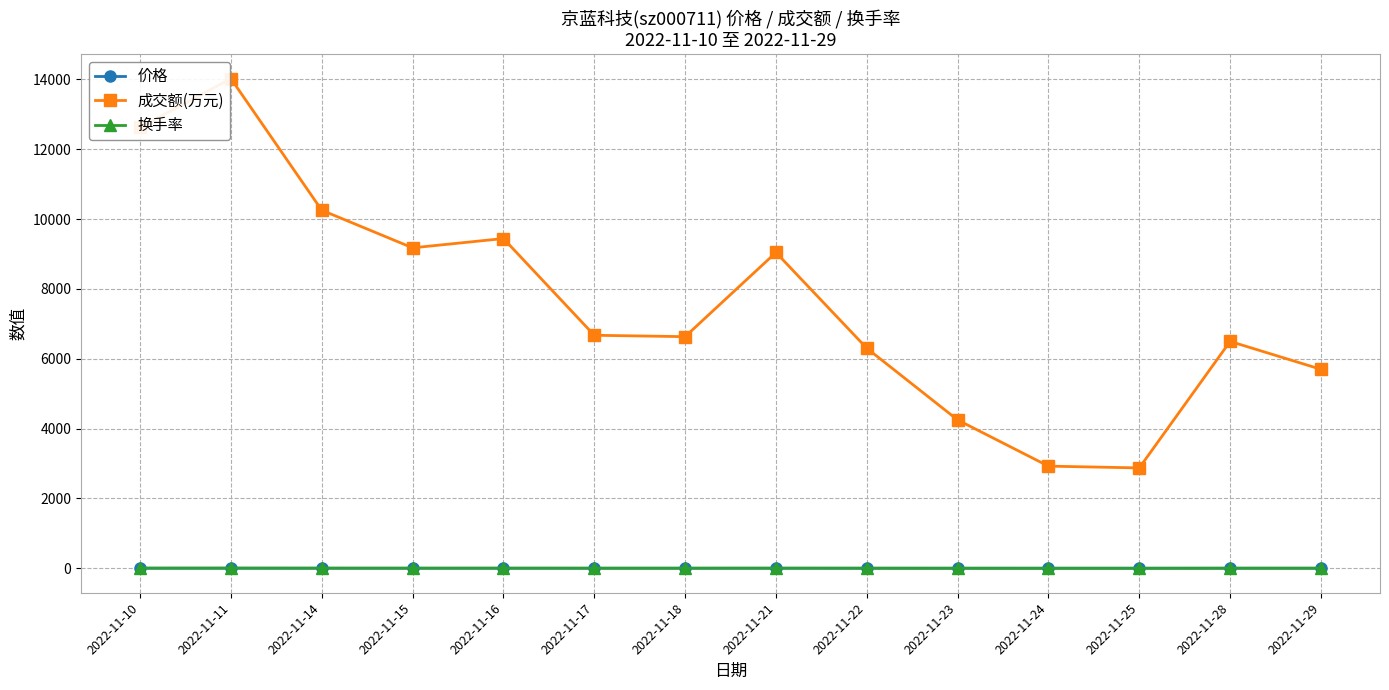

At which label does 成交额(万元) reach its peak?

2022-11-11